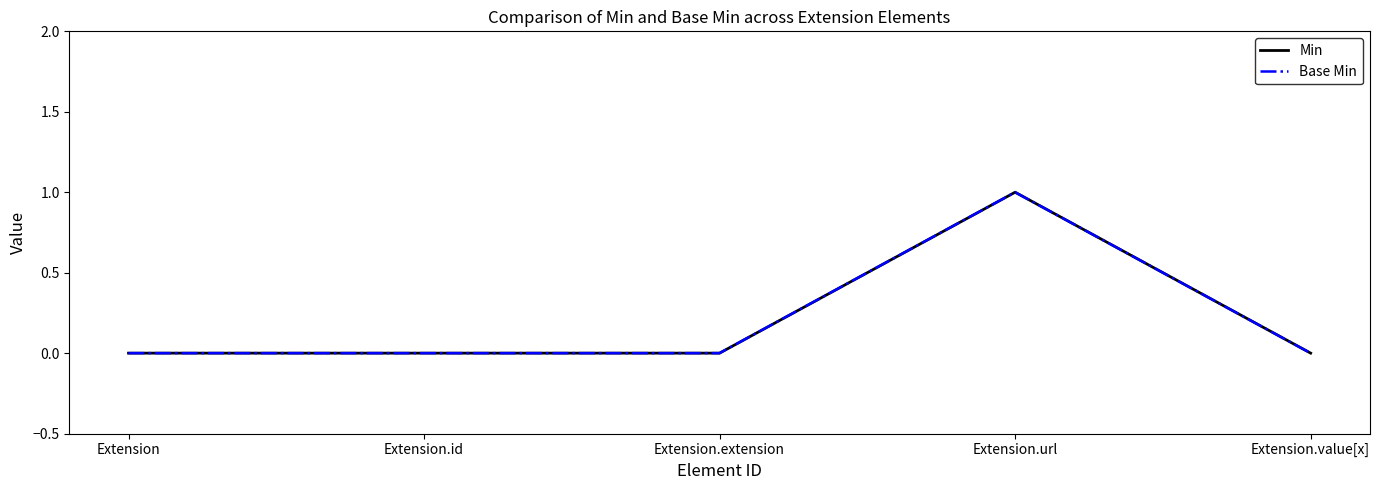

Is this an area chart (filled region under the line)?

No